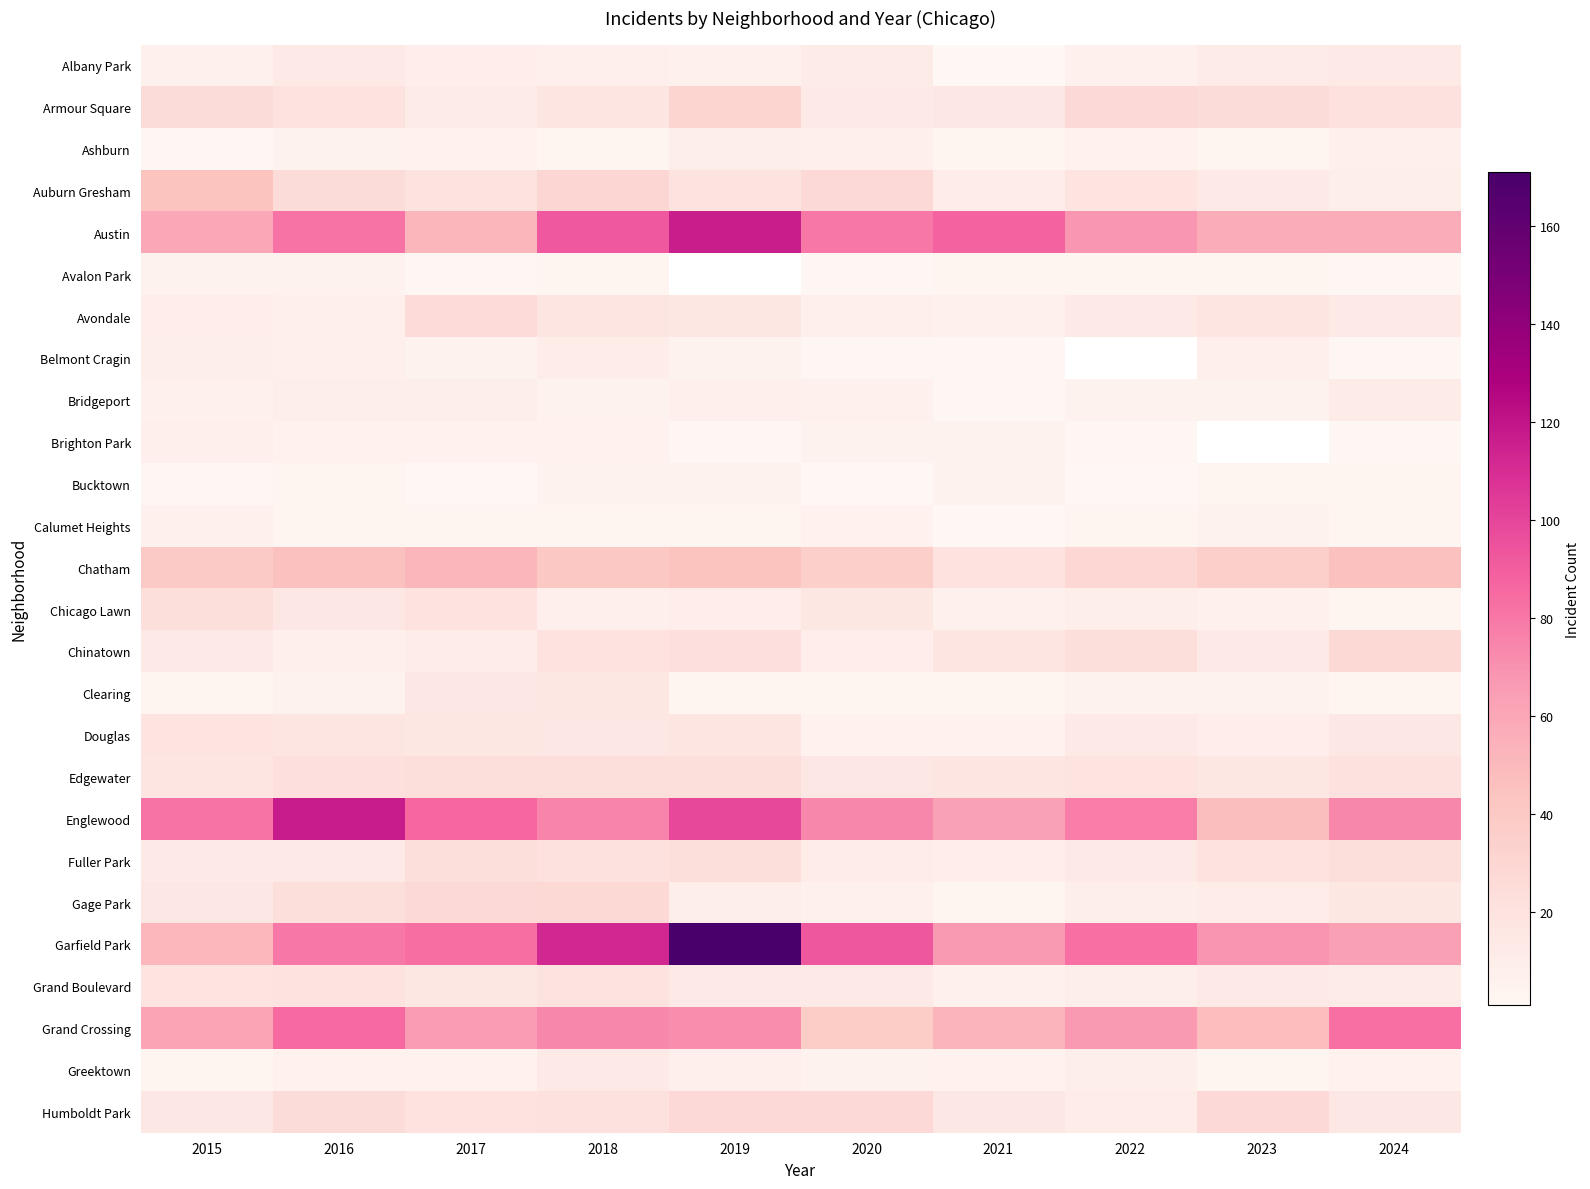

What is the spread (max minus min) of values at 2020?

92.0